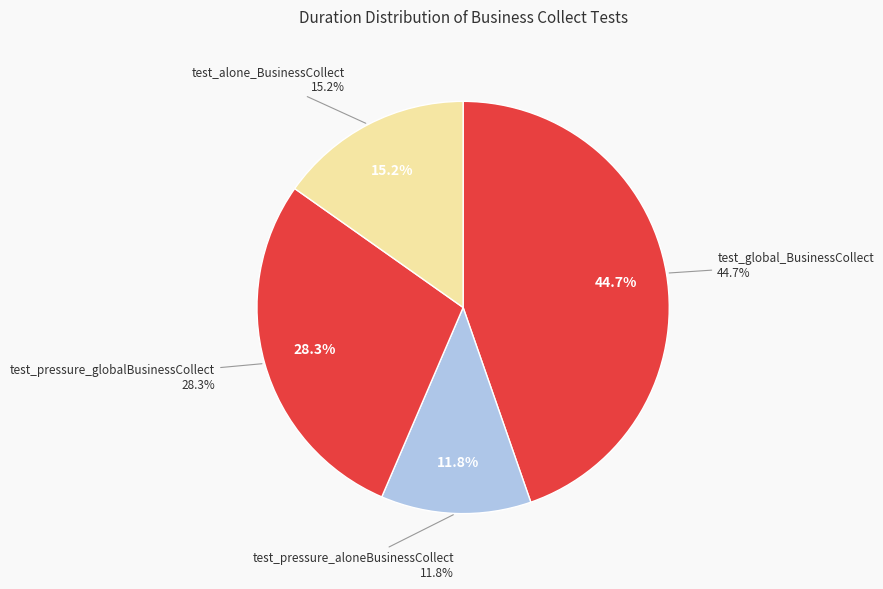

What percentage do test_pressure_globalBusinessCollect and test_alone_BusinessCollect together represent?

43.5%